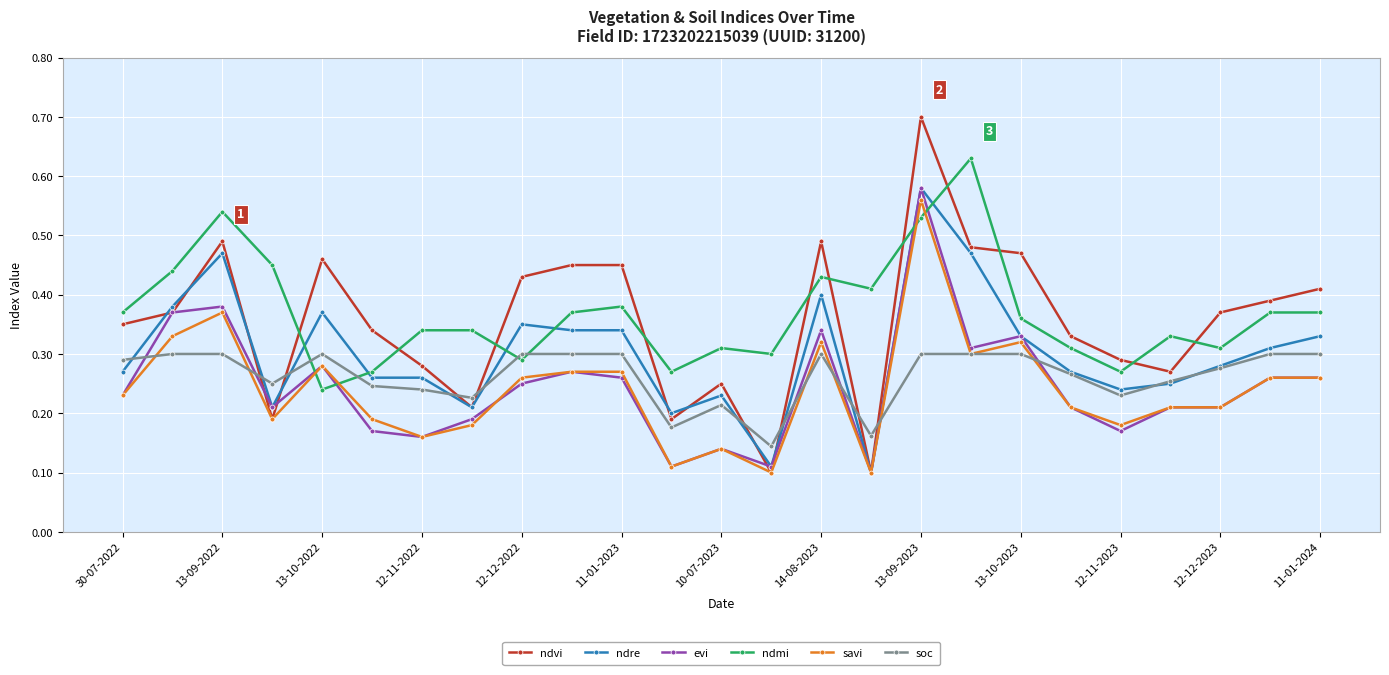

How many ndvi values are between 0 and 1?

25